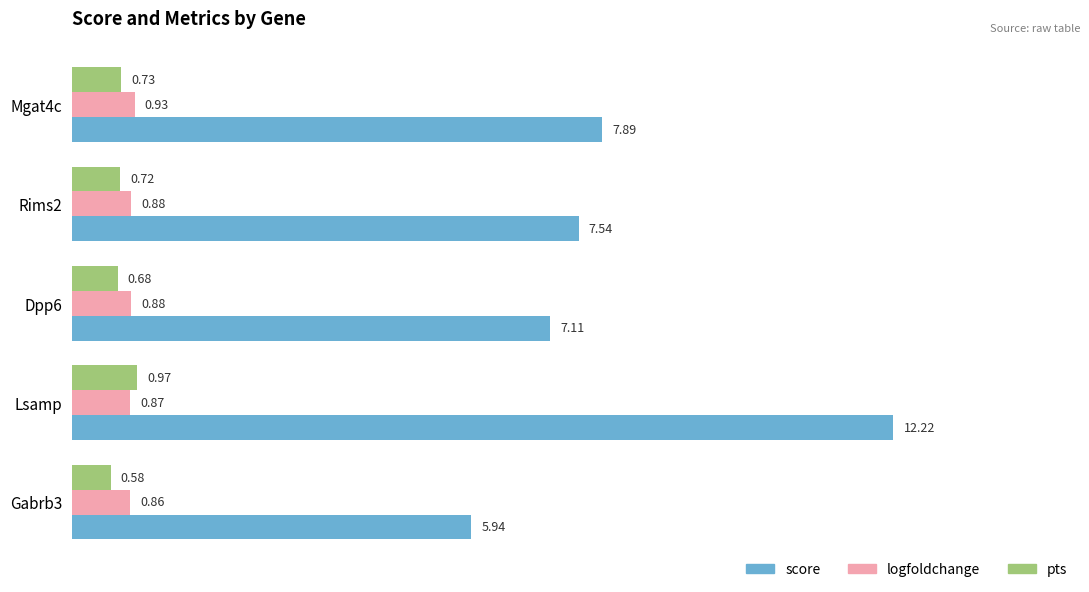

Which category has the lowest value across all series?

Gabrb3